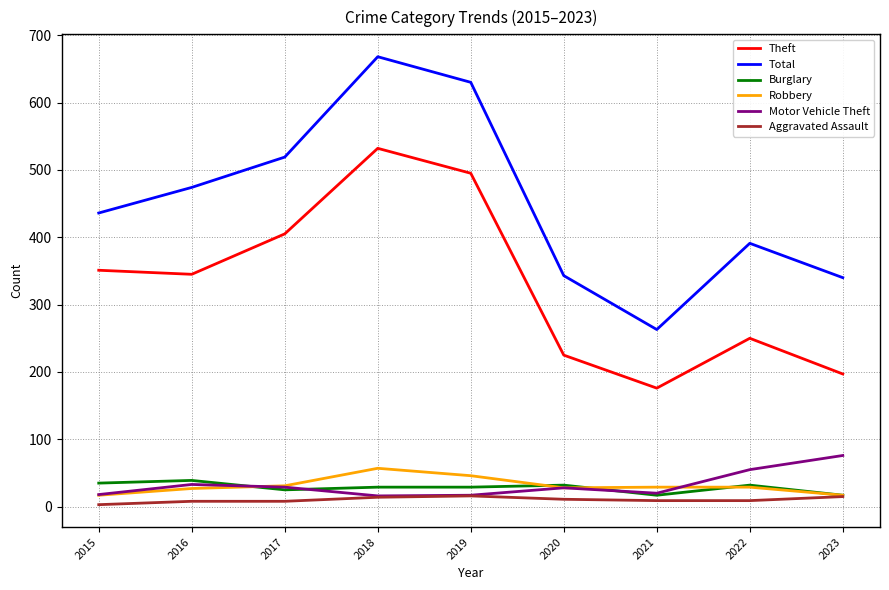

True or false: Burglary and Motor Vehicle Theft intersect in this chart.

True